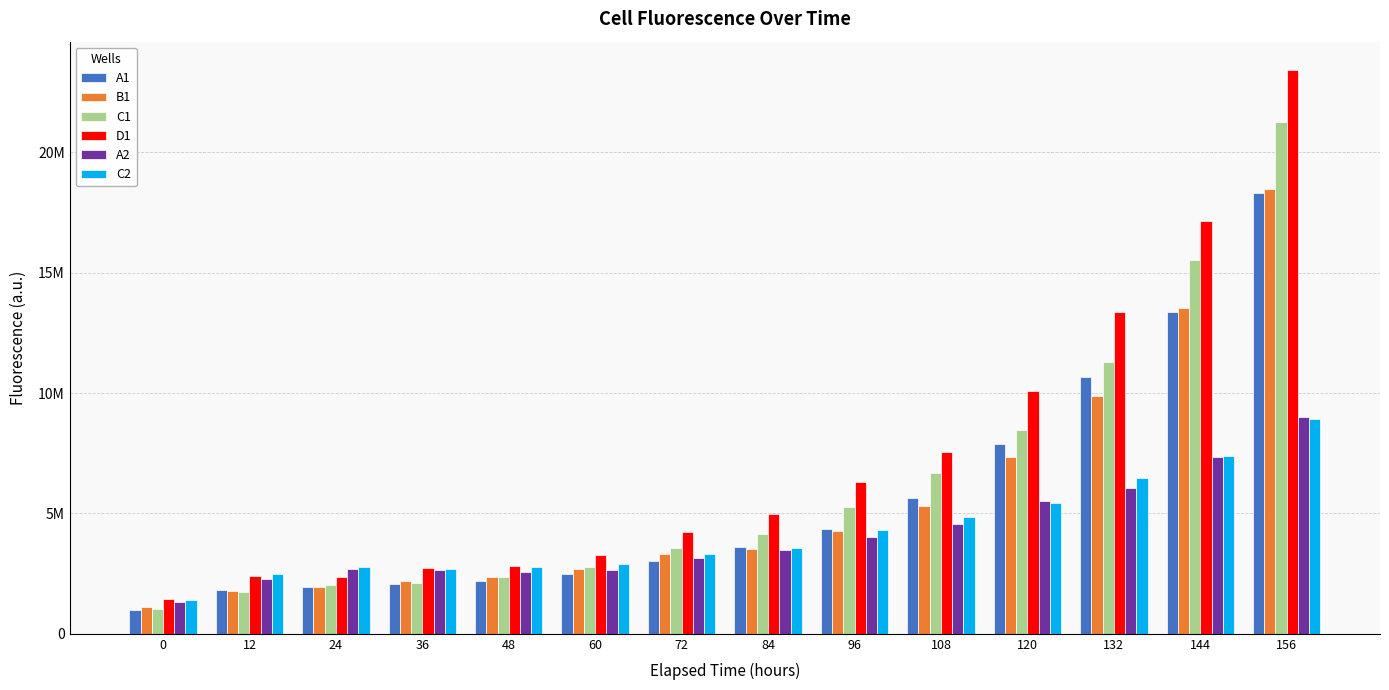

Which series has the largest total across all categories?

D1